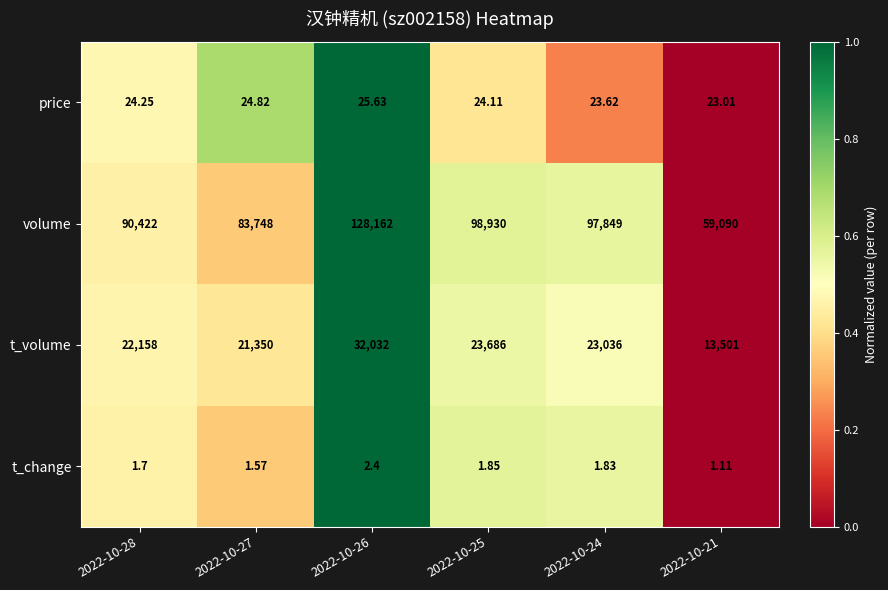

Which series has the widest spread of values?

volume